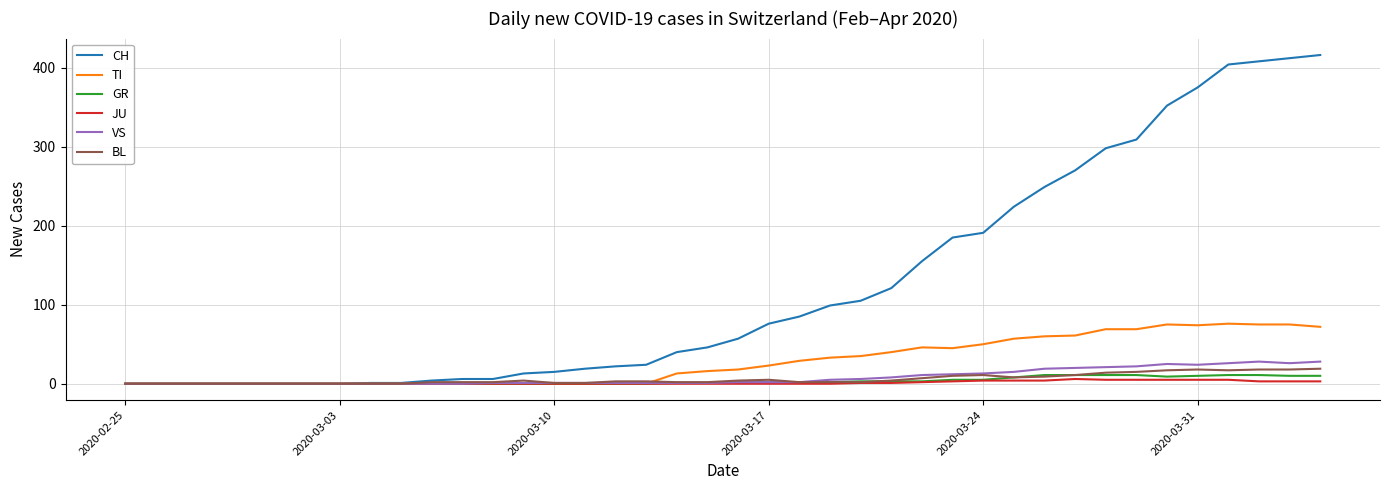

Which series has the largest range (max minus min)?

CH